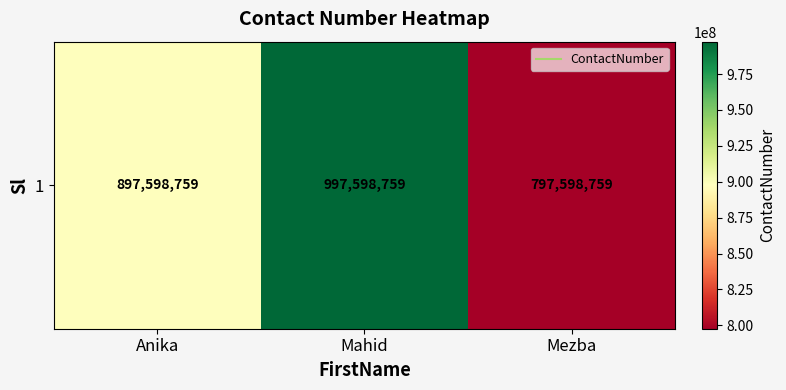

What is the change in value from Mahid to Mezba?

-200000000